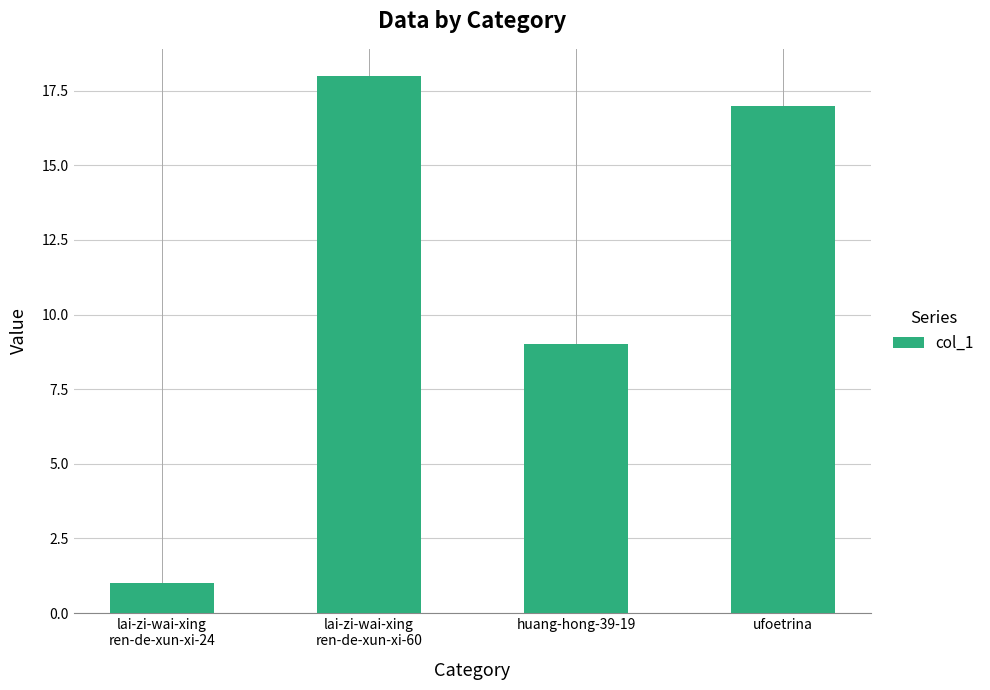

What is the maximum value shown in the chart?

18